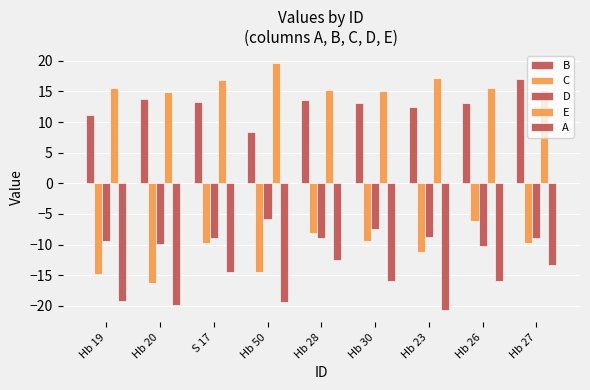

Are the bars grouped side by side (vs. stacked)?

Yes